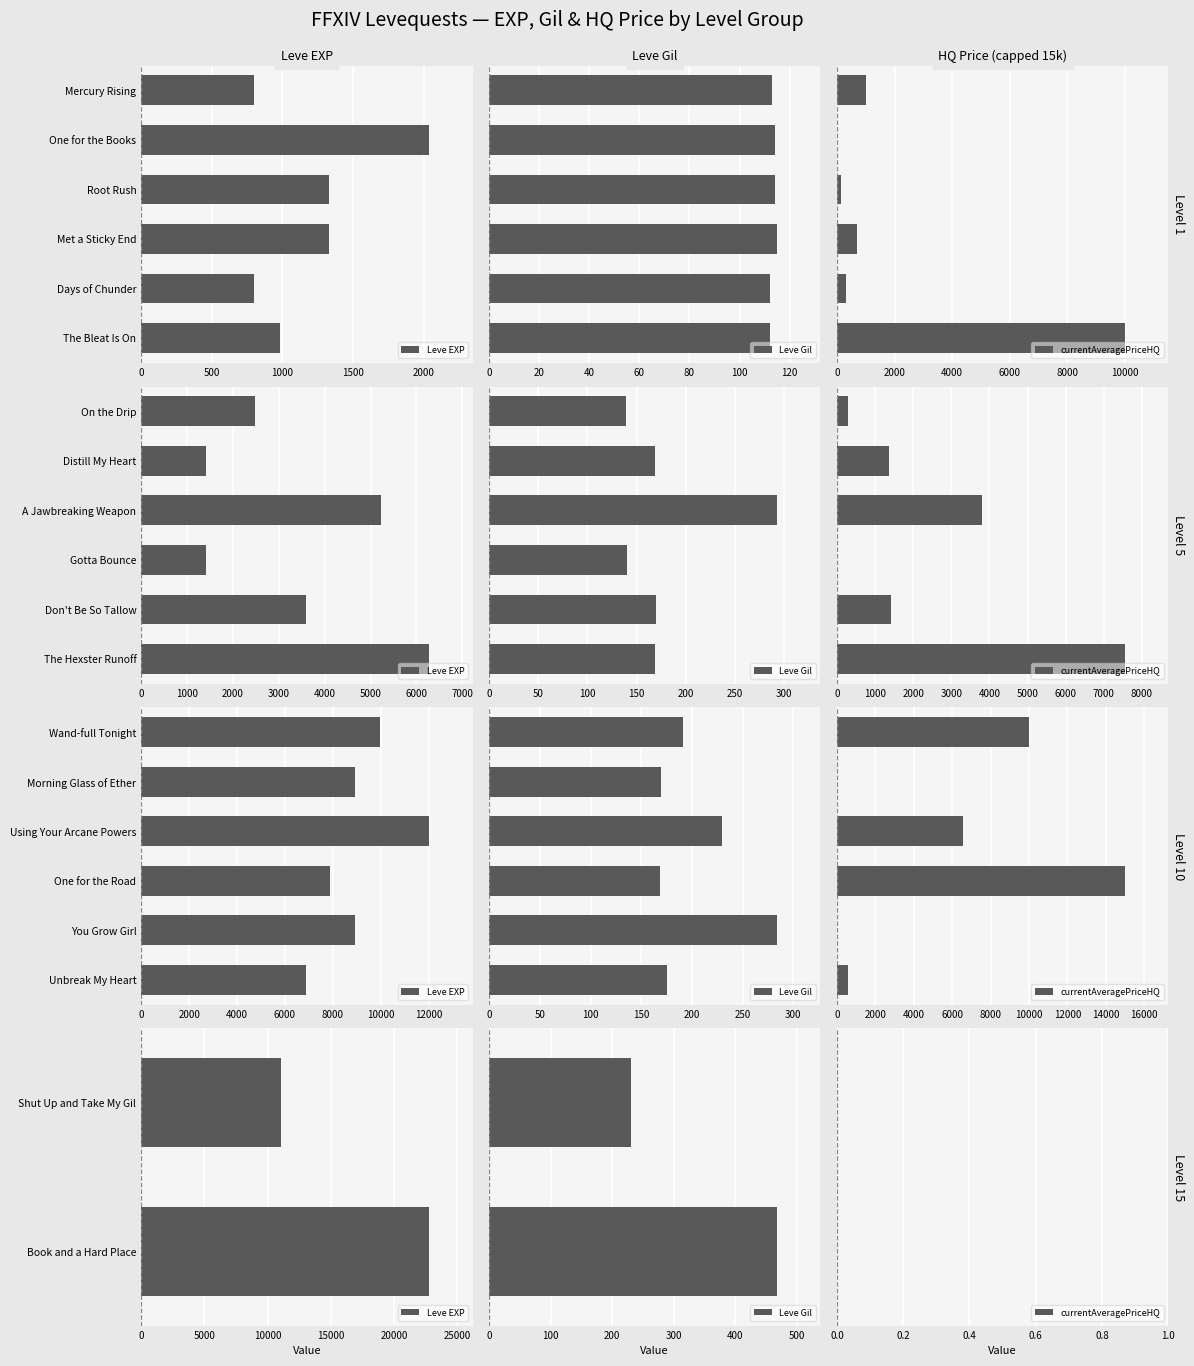

Rank the series at 500 from lowest to highest value.

currentAveragePriceHQ, Leve Gil, Leve EXP